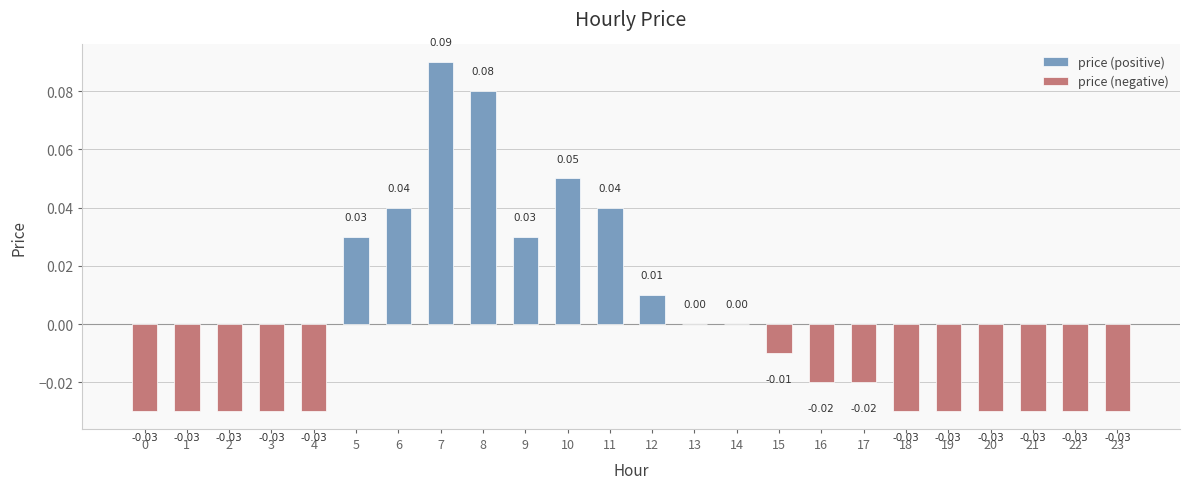

The chart shows a value of -0.0 at 1. True or false?

True